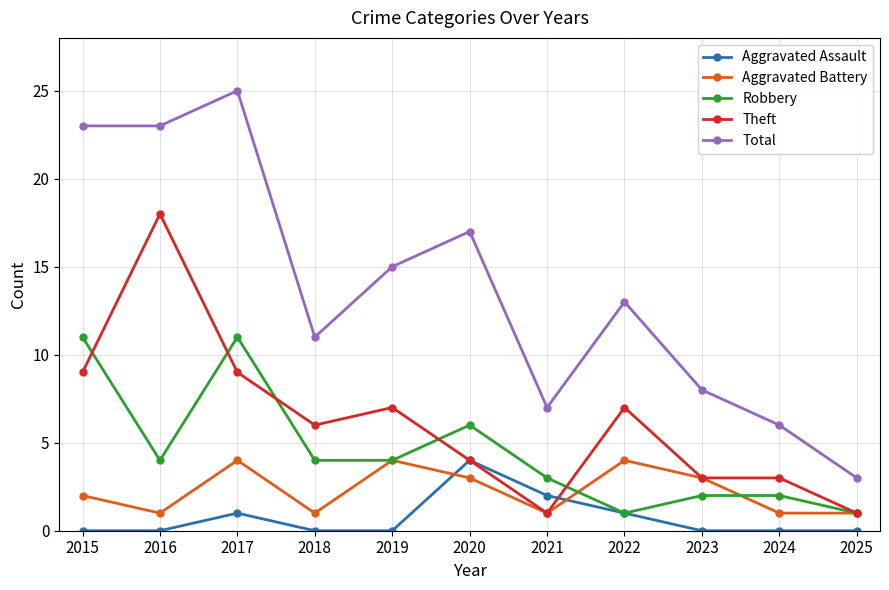

Is it true that Total equals 40 at 2016?

False